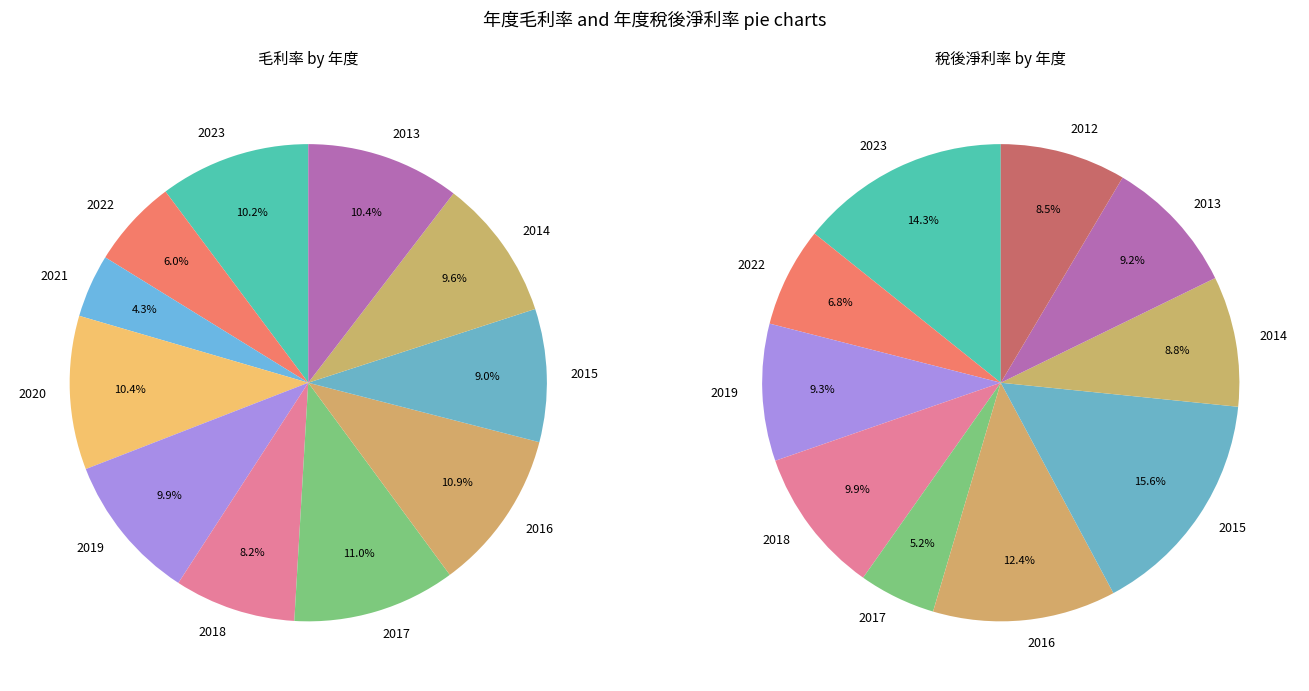

What percentage is the 2023 slice, to the nearest percent?

10%